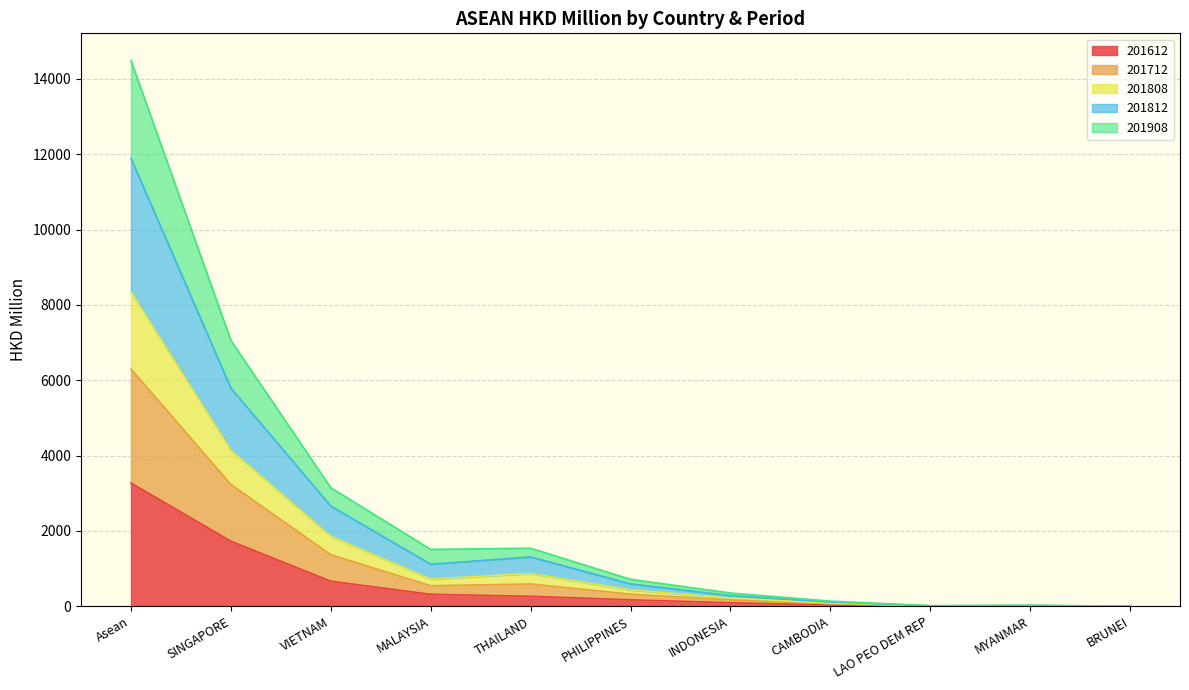

At which category is the sum across all series the highest?

Asean